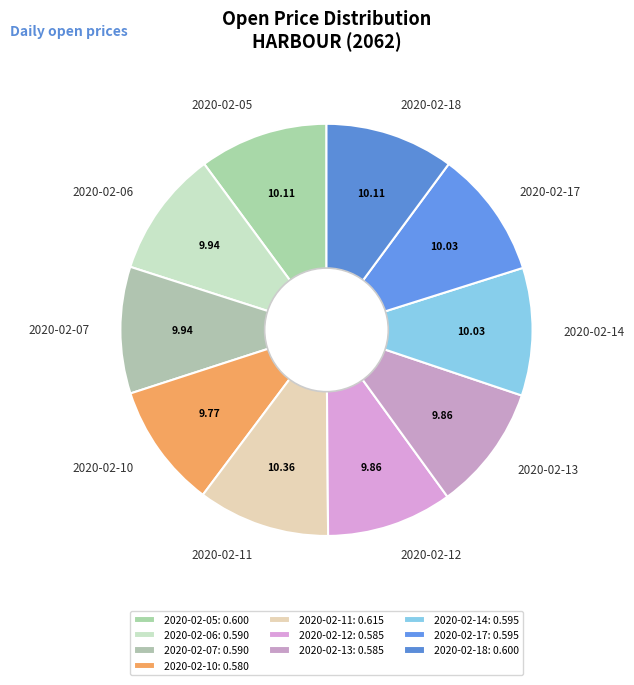

Does 2020-02-07 represent more than half of the total?

No